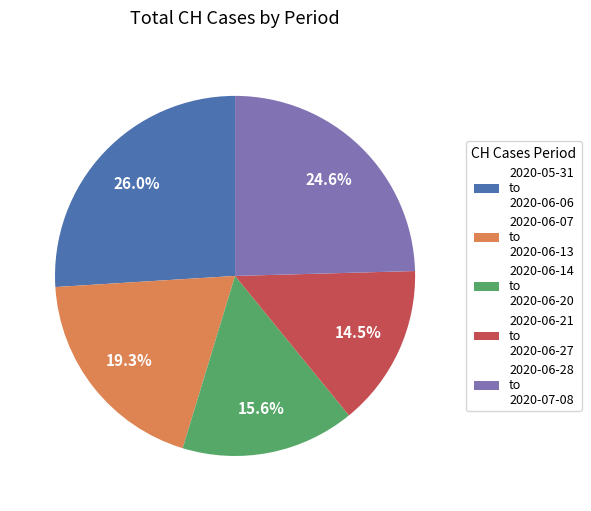

How many slices are in this pie chart?

5